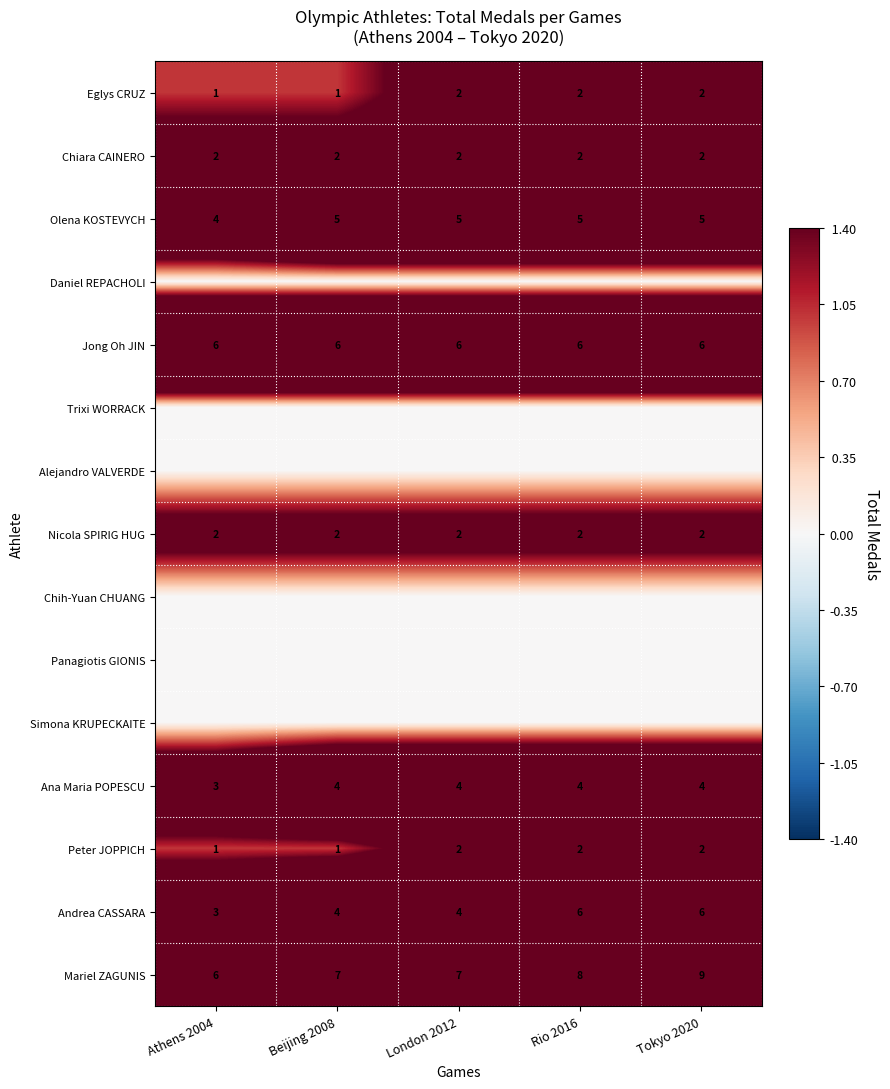

Which has a higher value, Athens 2004 or Tokyo 2020?

Tokyo 2020